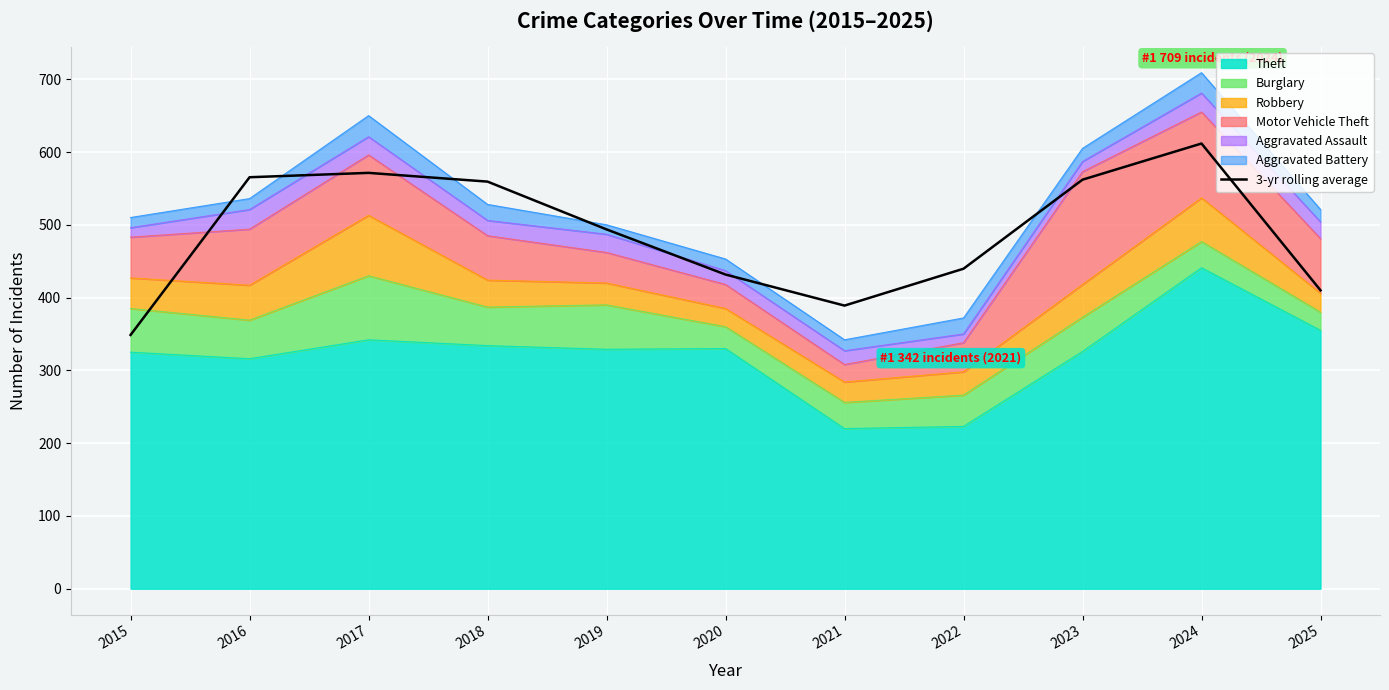

The value at 2019 is 814.2. True or false?

False